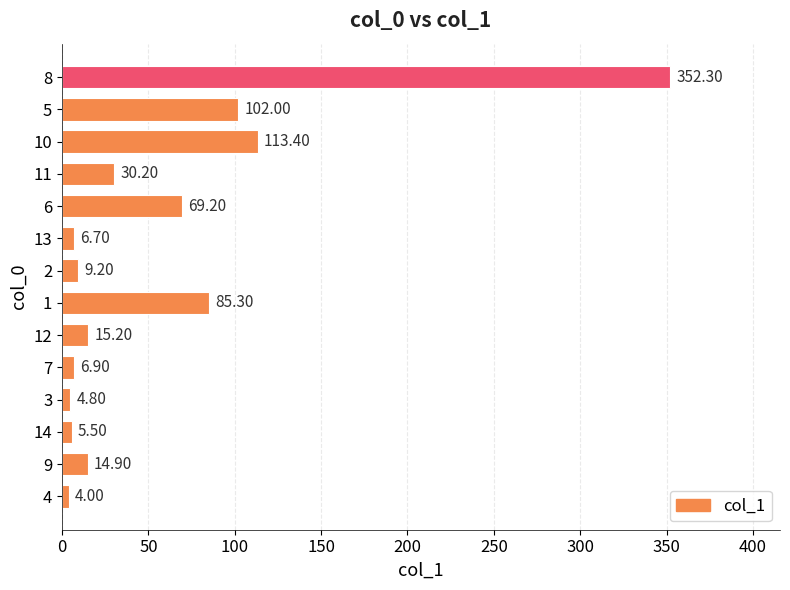

Approximately how many times larger is the value at 12 compared to 2?

1.7